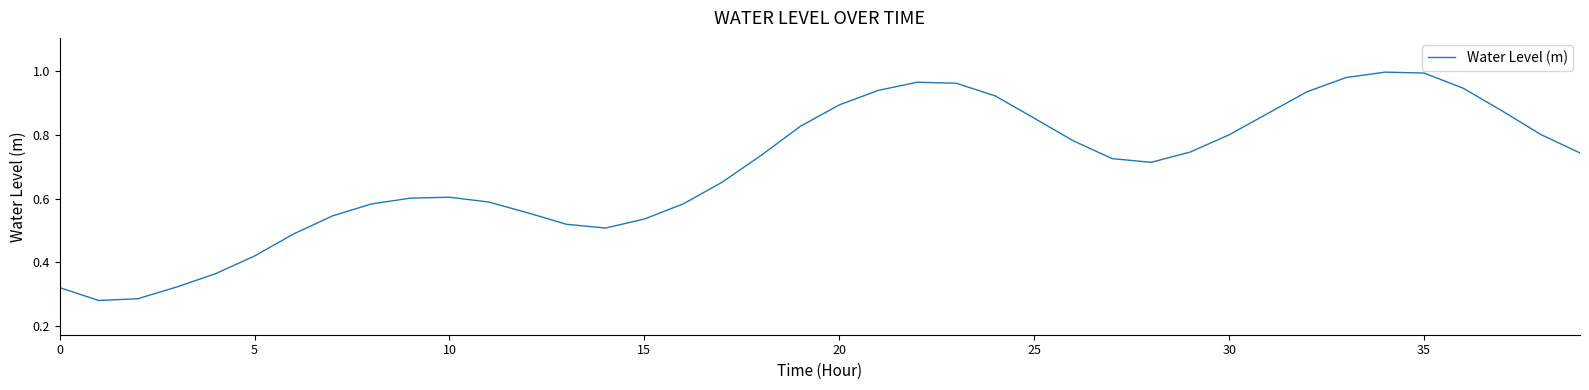

The value at 5 is 0.6. True or false?

False